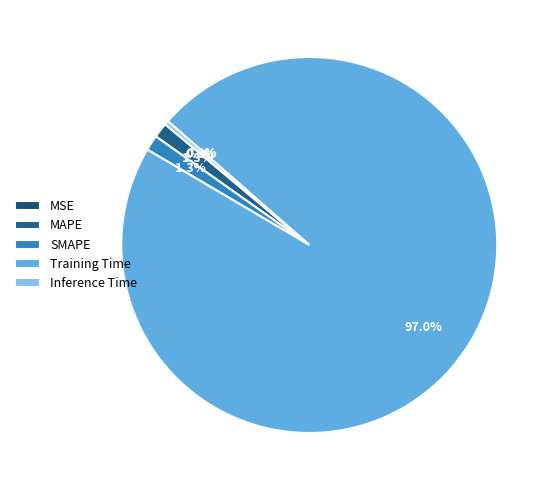

Is it true that MSE is 1% of the pie?

False